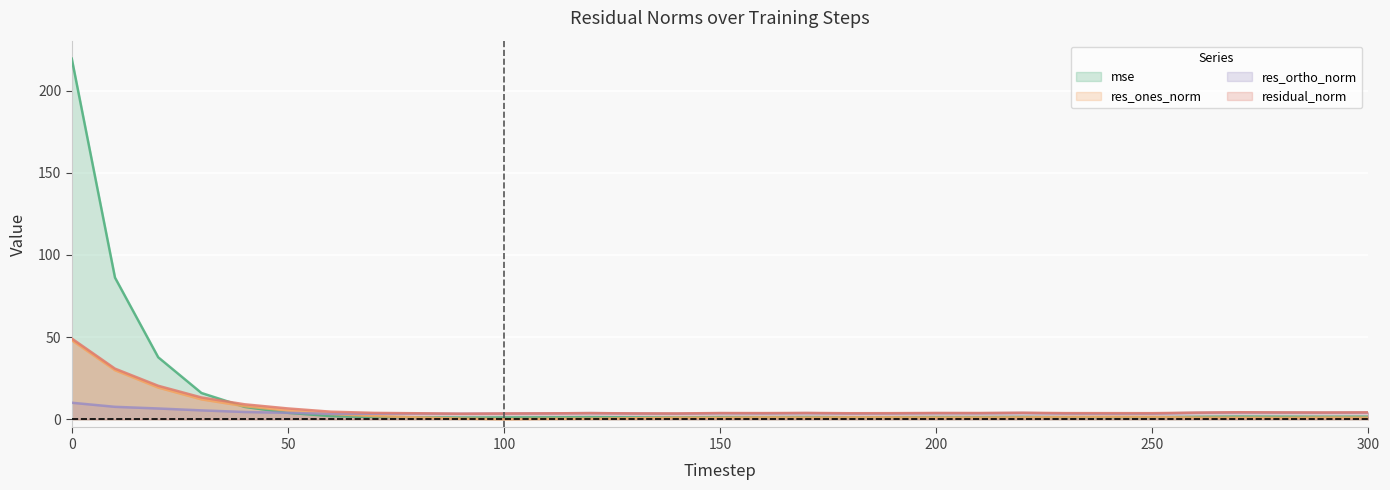

True or false: res_ones_norm has a value of 42.4 at 10.

False